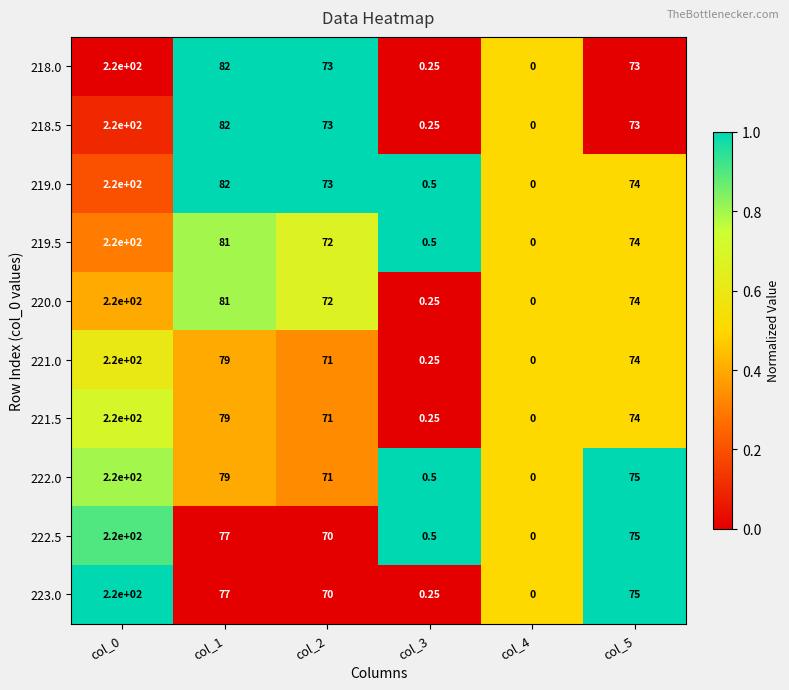

Is the value of 221.5 at col_5 greater than the value of 219.5 at col_4?

Yes